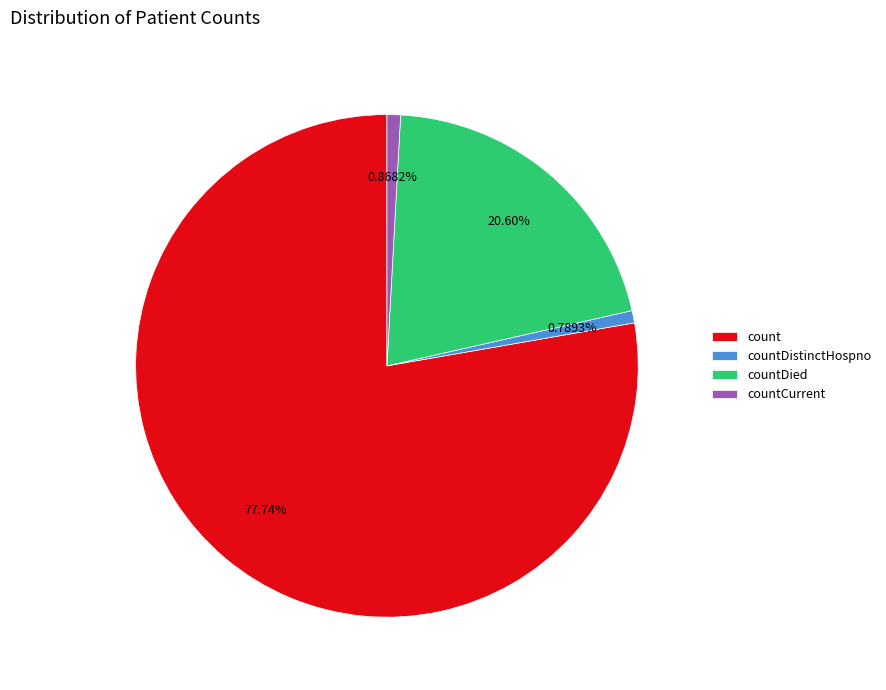

What is the total percentage of countDied and countDistinctHospno?

21.4%